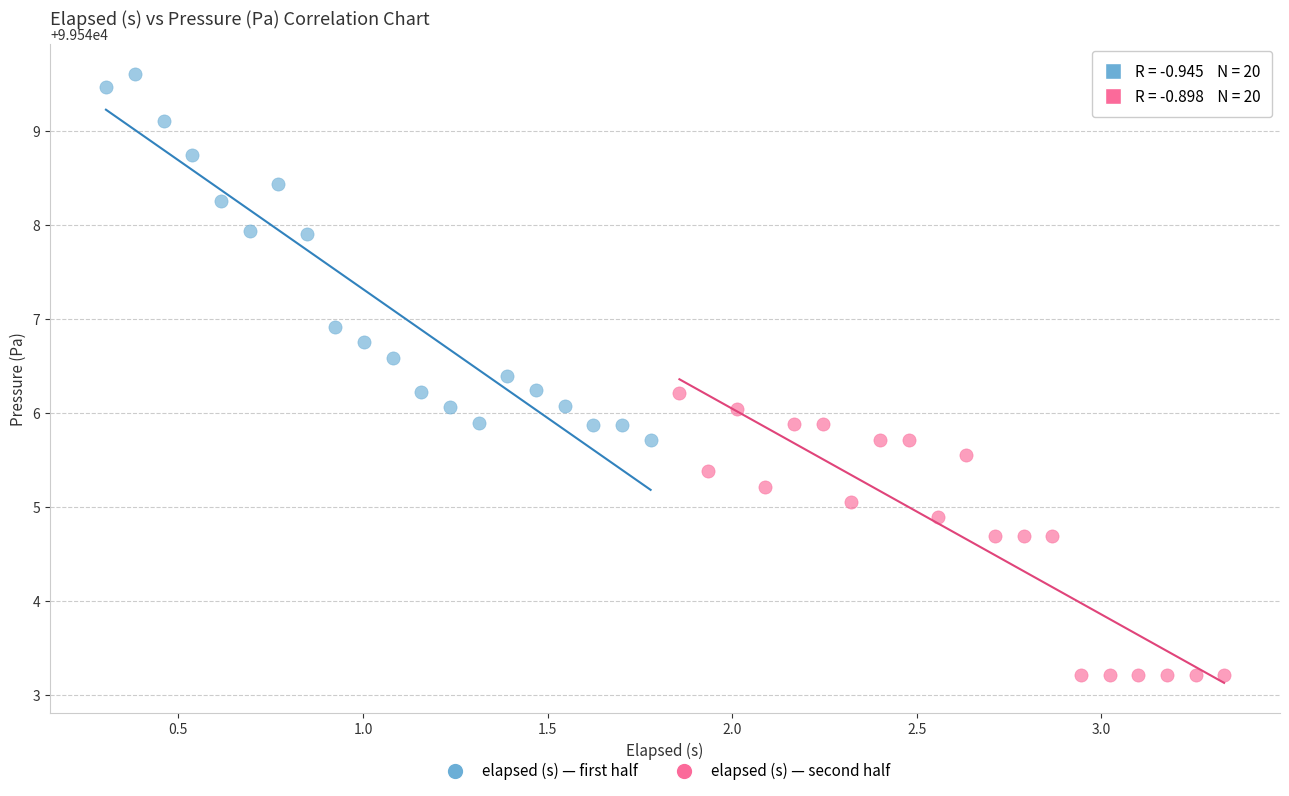

Which series has the largest Y range (max minus min)?

elapsed (s) — first half